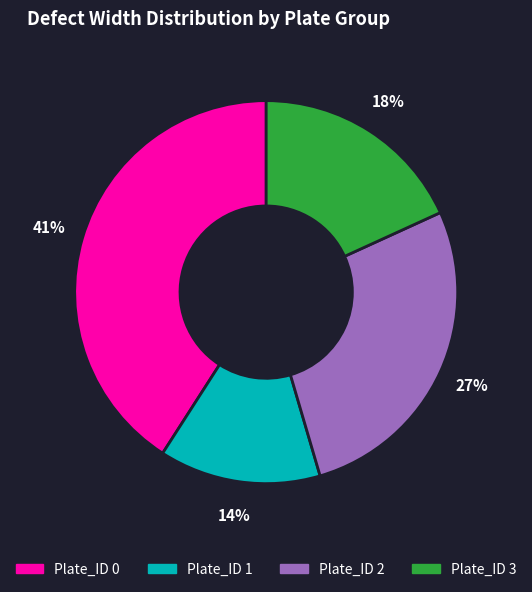

Is there any slice that represents more than half of the pie?

No